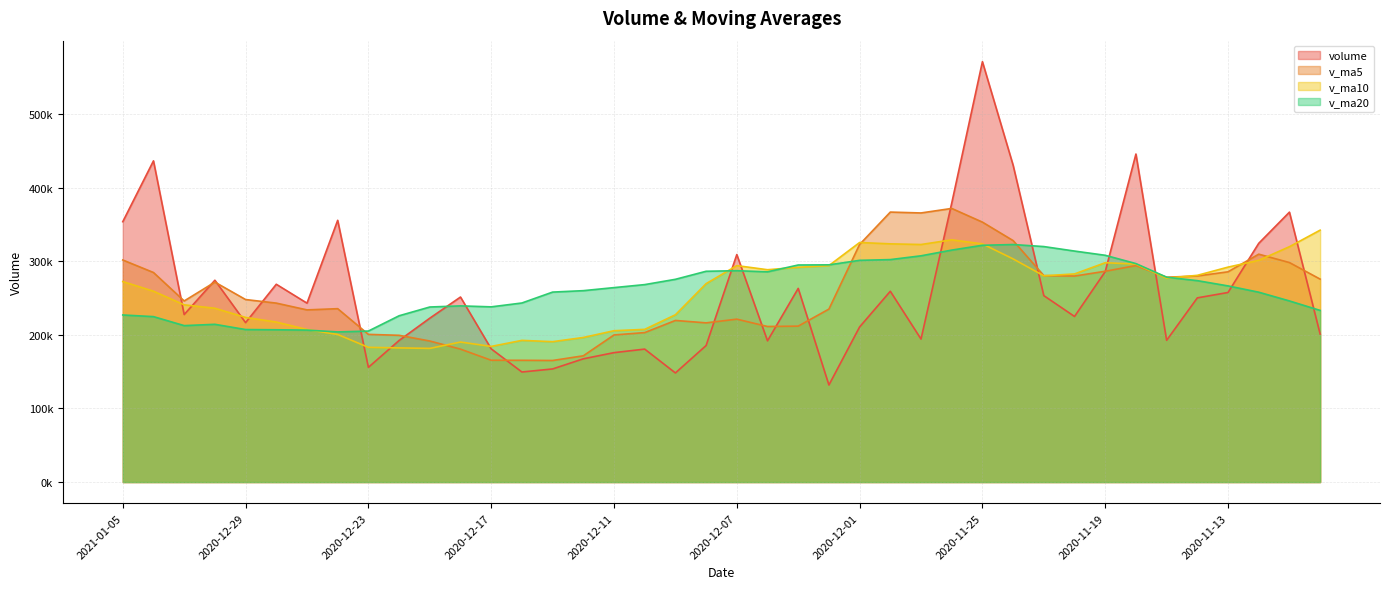

At which category does the chart reach its peak across all series?

2020-11-25